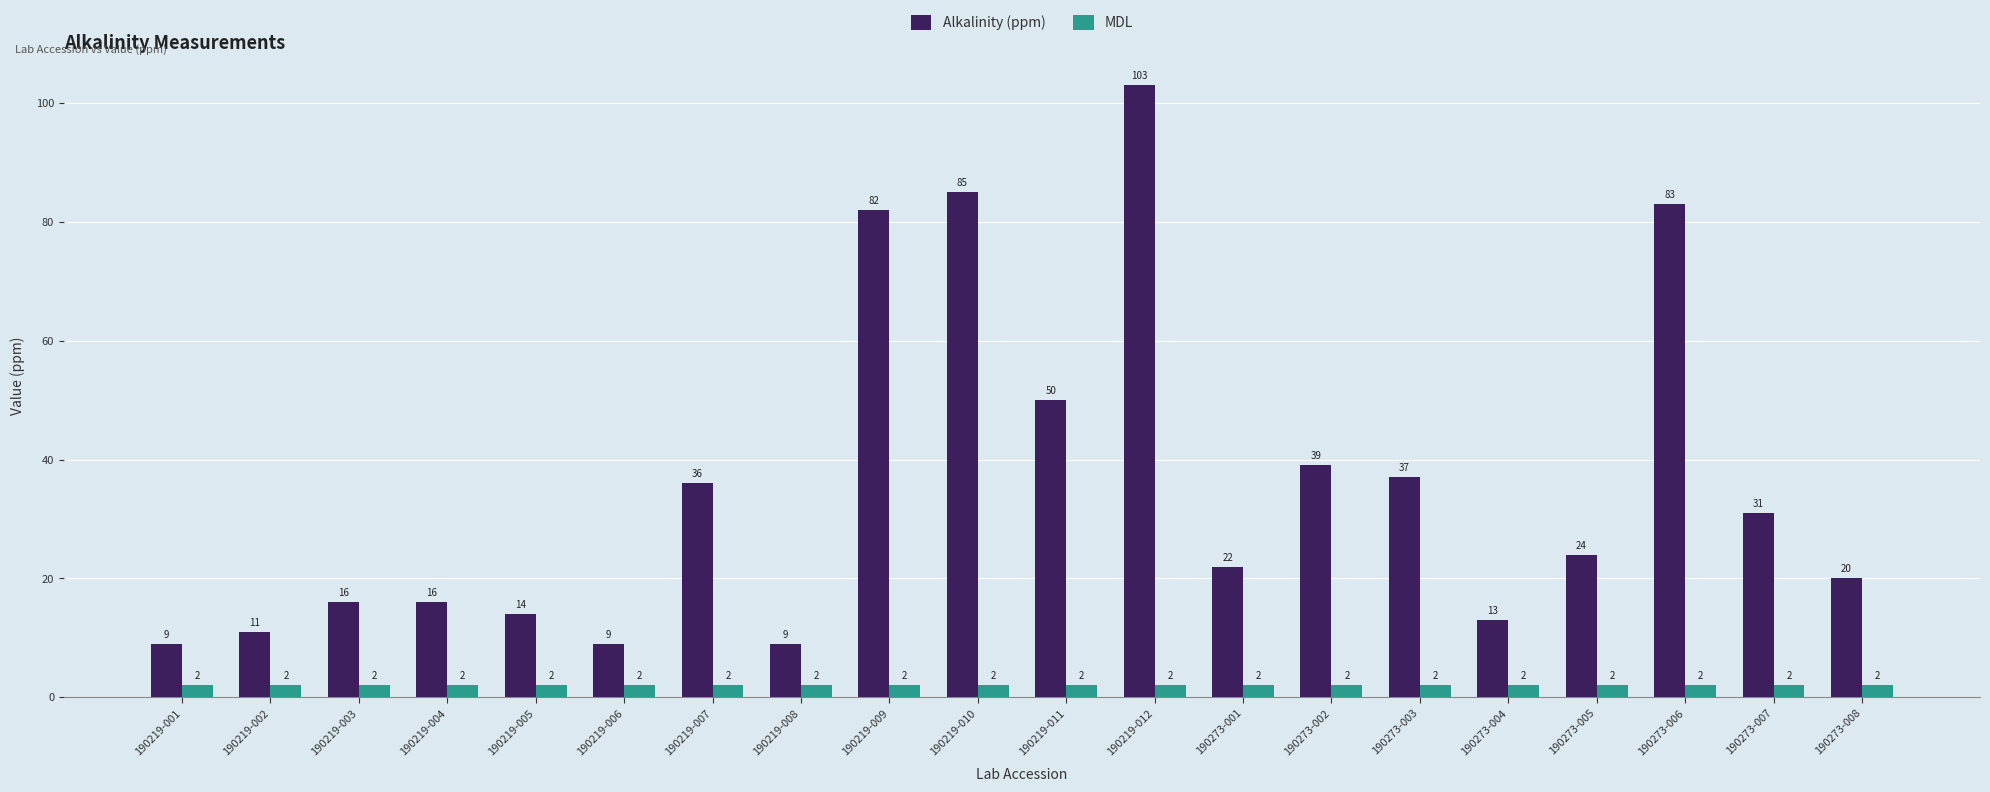

Rank the series by their maximum value, from lowest to highest.

MDL, Alkalinity (ppm)